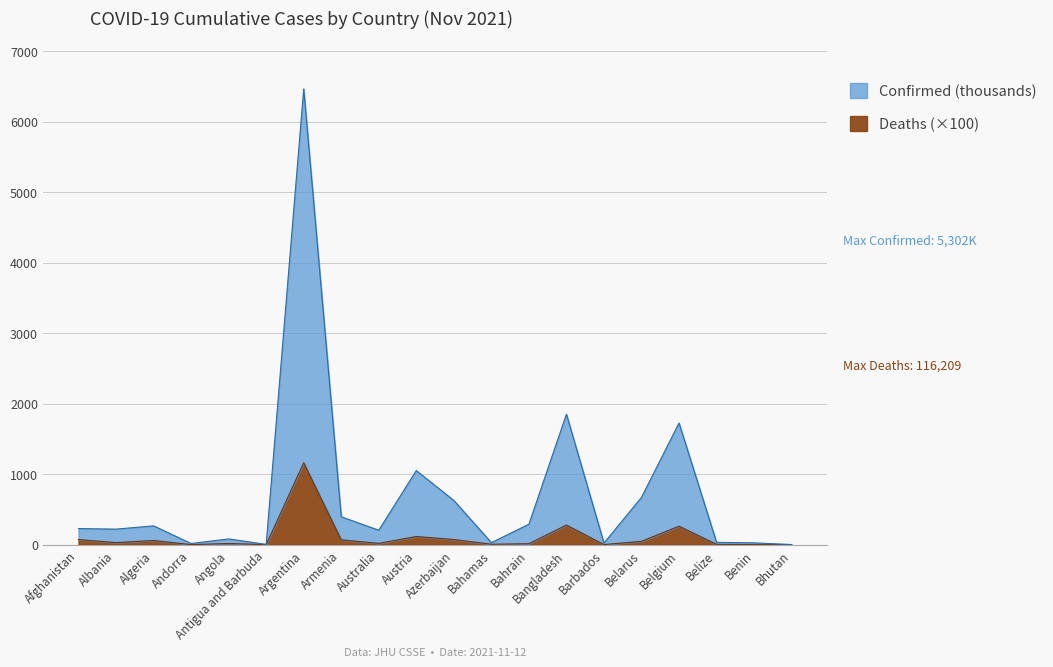

True or false: Confirmed (thousands) has more than 0 points higher than both neighbors.

True